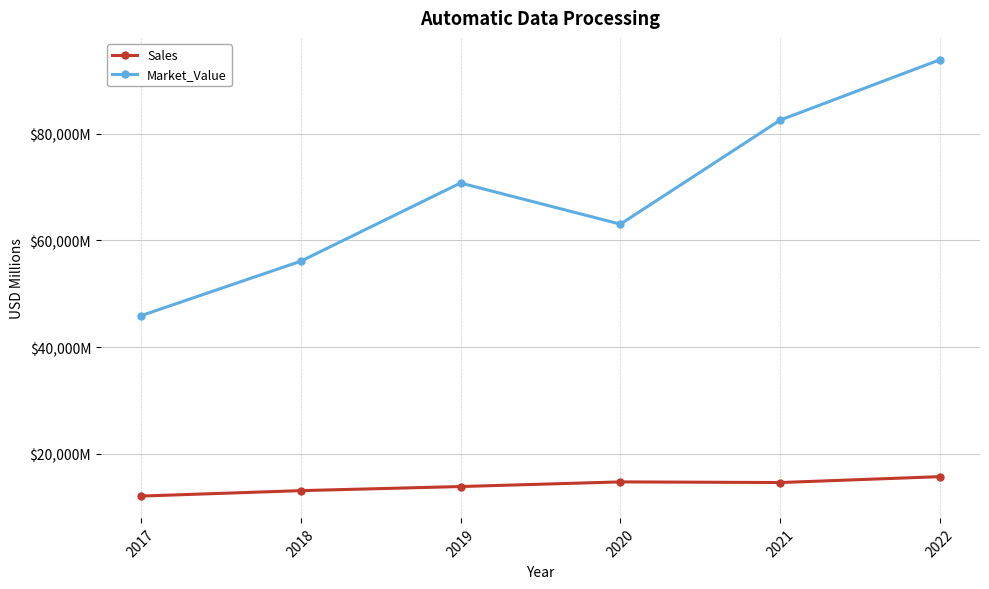

Is this an area chart (filled region under the line)?

No